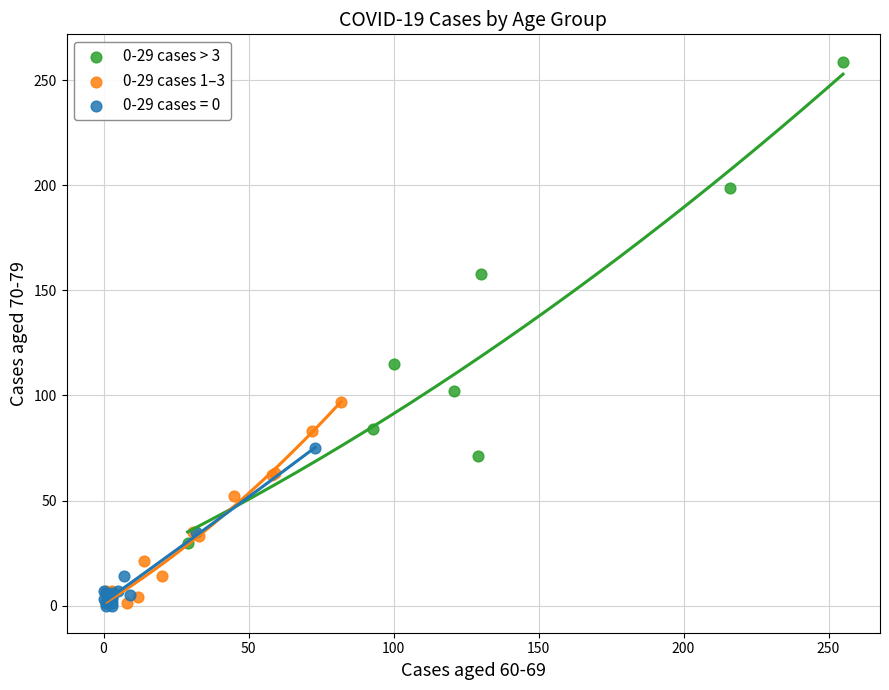

Which series reaches the maximum Y coordinate?

0-29 cases > 3